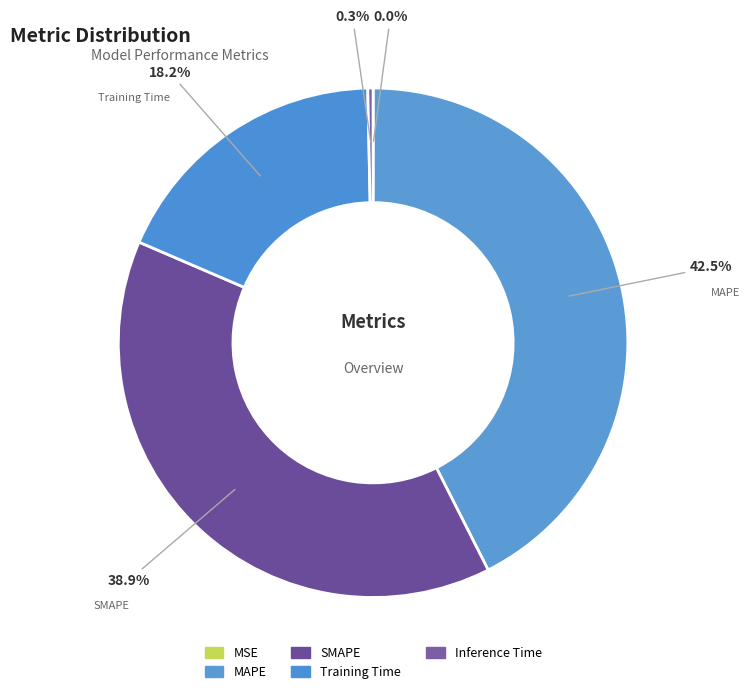

Combined, do Training Time and MAPE account for over 50%?

Yes